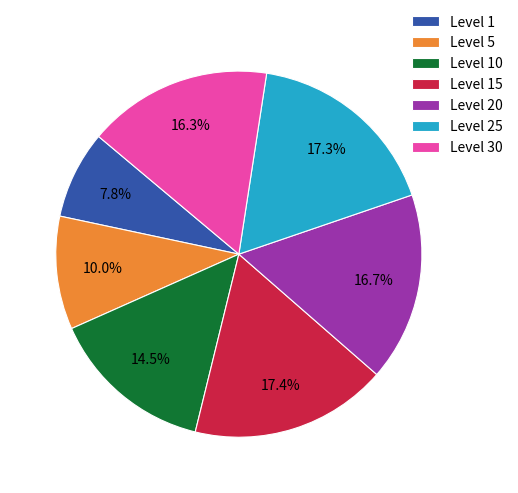

Count the number of slices in the pie.

7